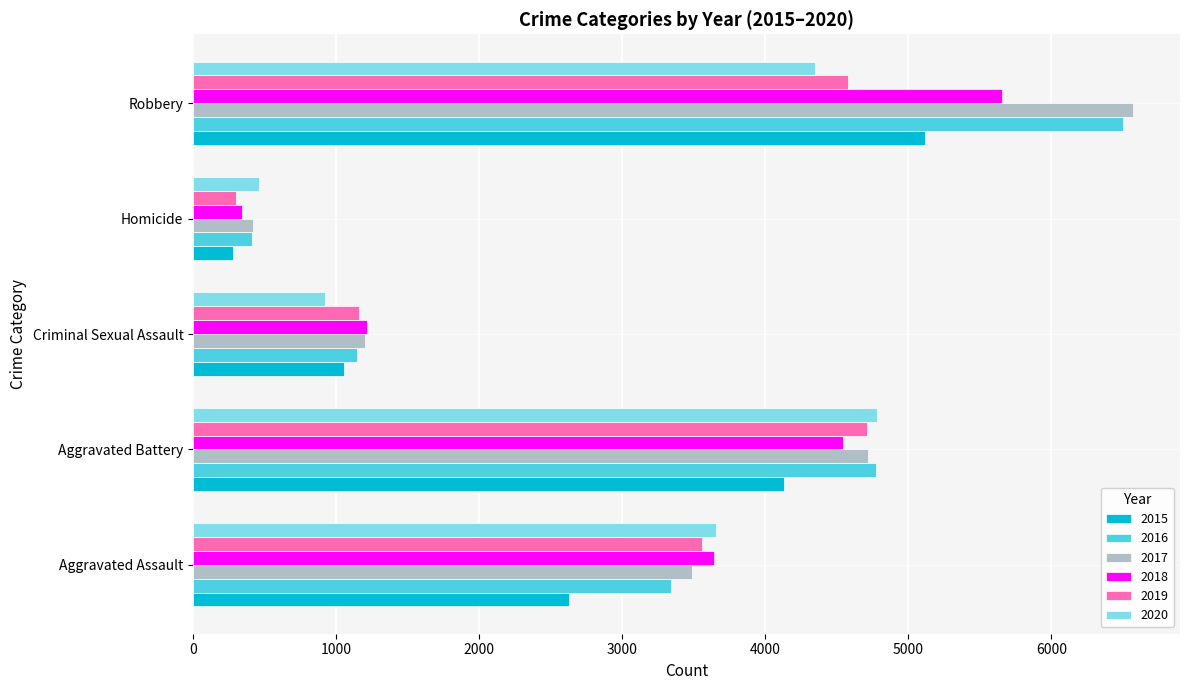

What is the difference between the highest and lowest values at Homicide?

183